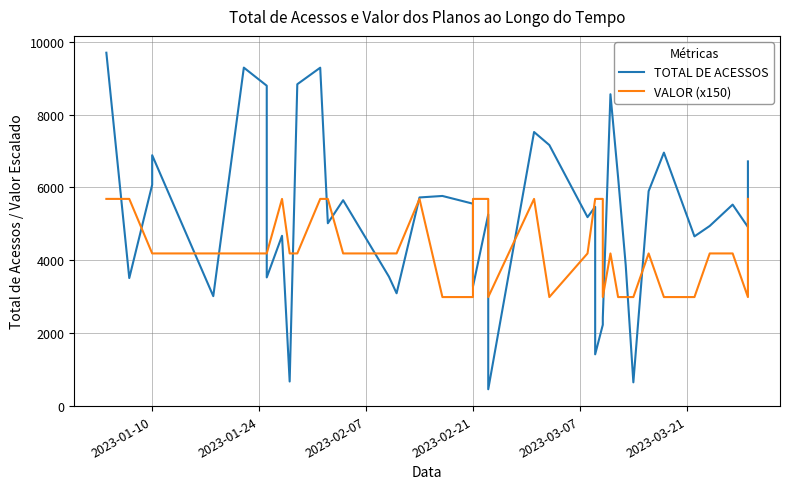

What is the difference between the maximum and minimum values in the TOTAL DE ACESSOS series?

9257